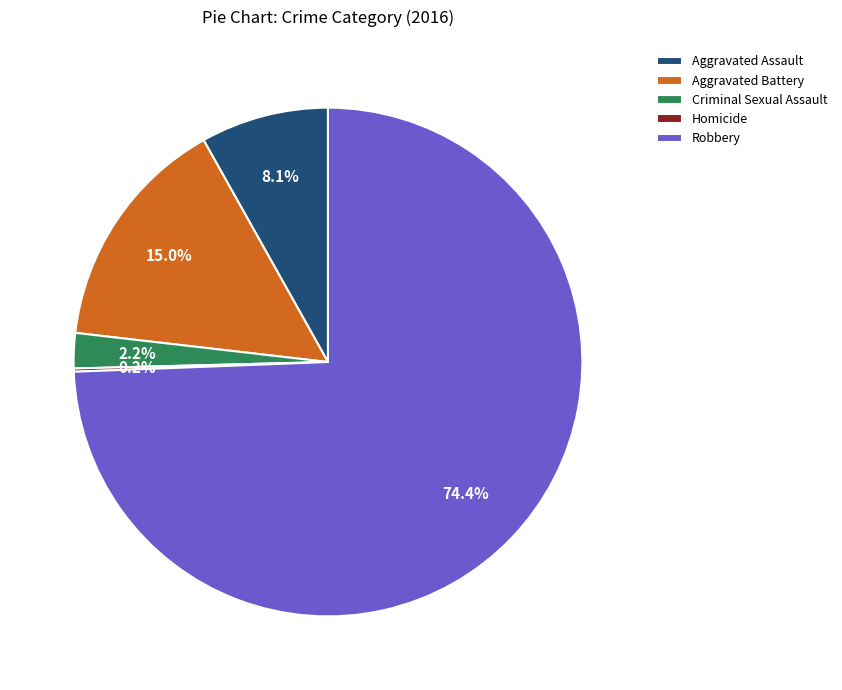

True or false: Criminal Sexual Assault accounts for 9% of the total.

False